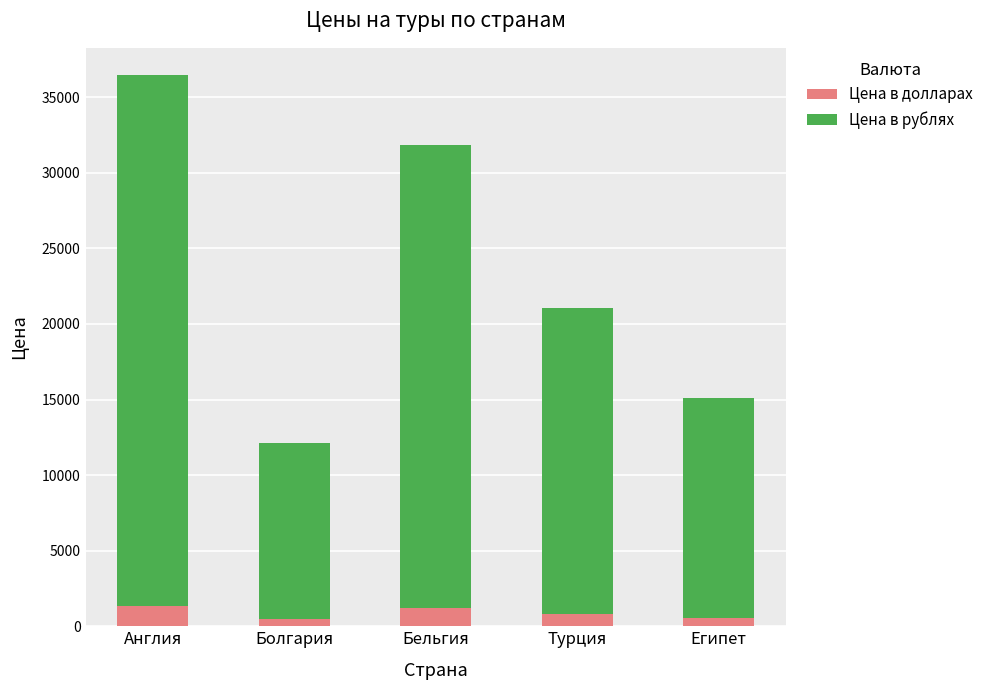

What is the difference between the second highest and minimum values in the Цена в долларах series?

730